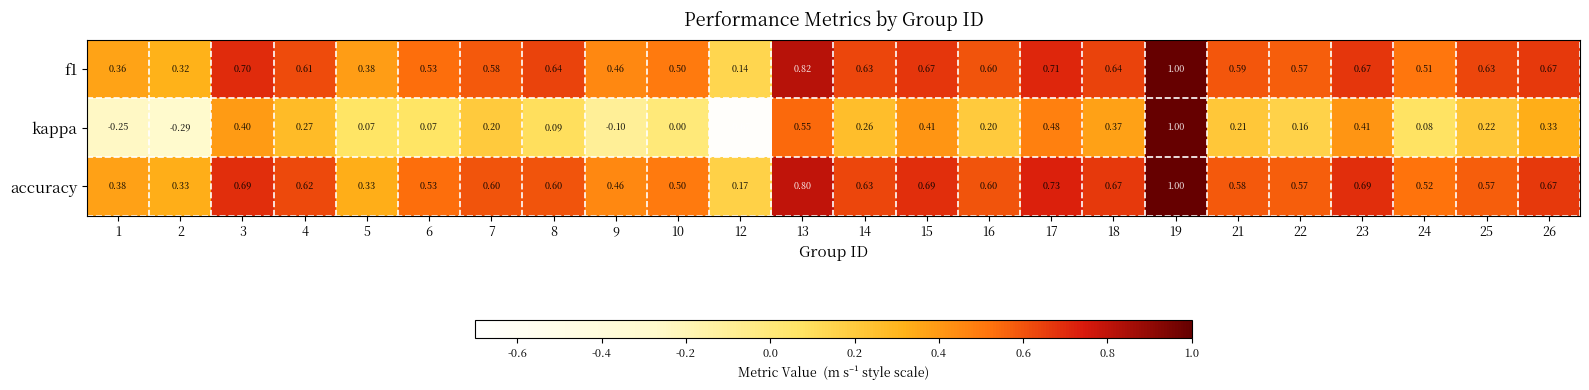

Which series changed the most between 1 and 5?

kappa